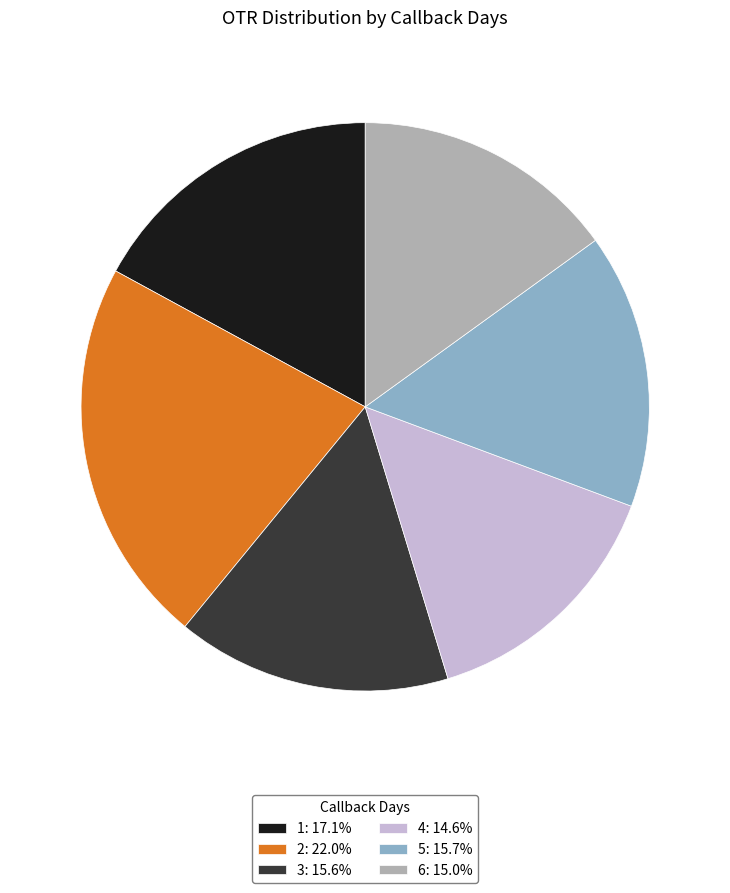

Count the number of slices in the pie.

6